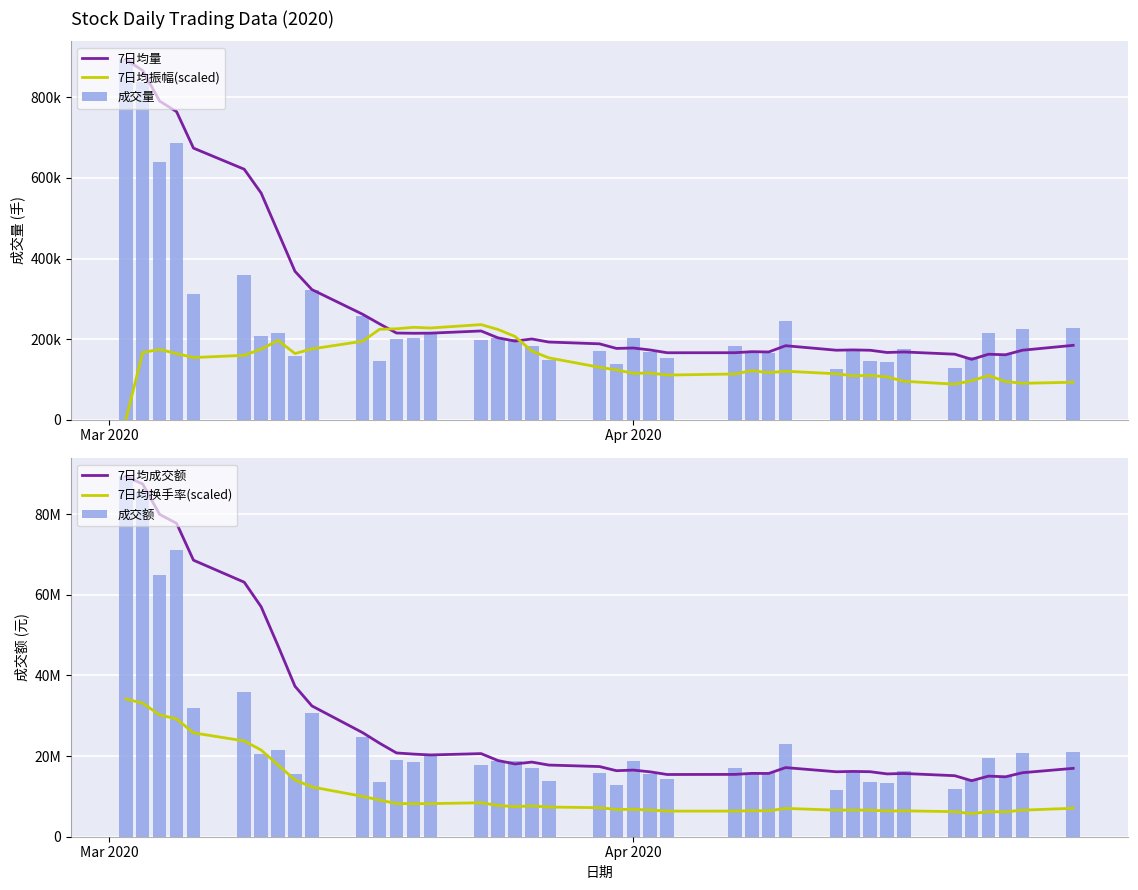

What is the value of the 7日均振幅(scaled) bar at the 33rd from the left?

106171.4